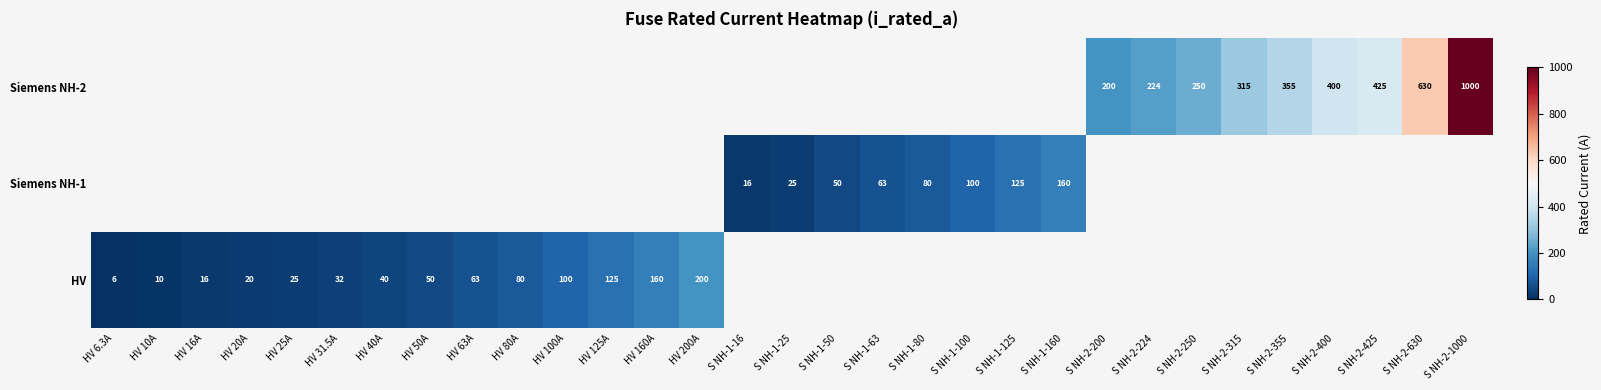

Which has a higher value, HV 125A or S NH-2-200?

S NH-2-200